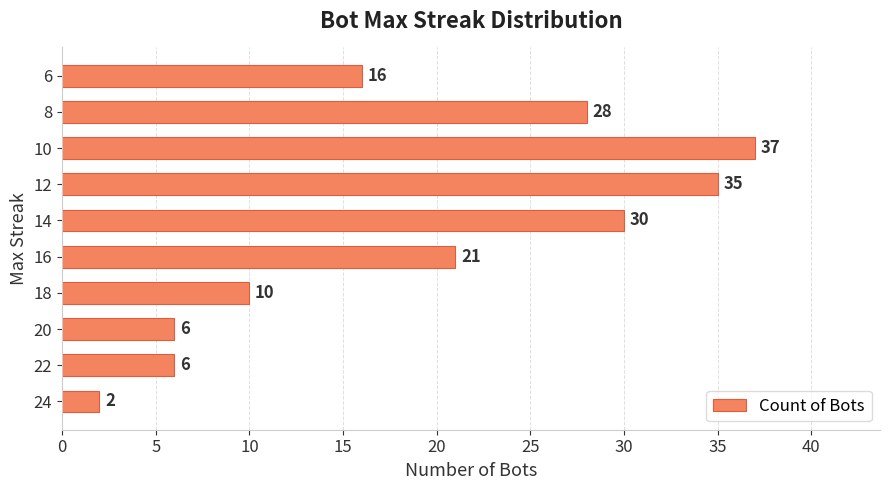

Approximately how many times larger is the value at 20 compared to 6?

0.4